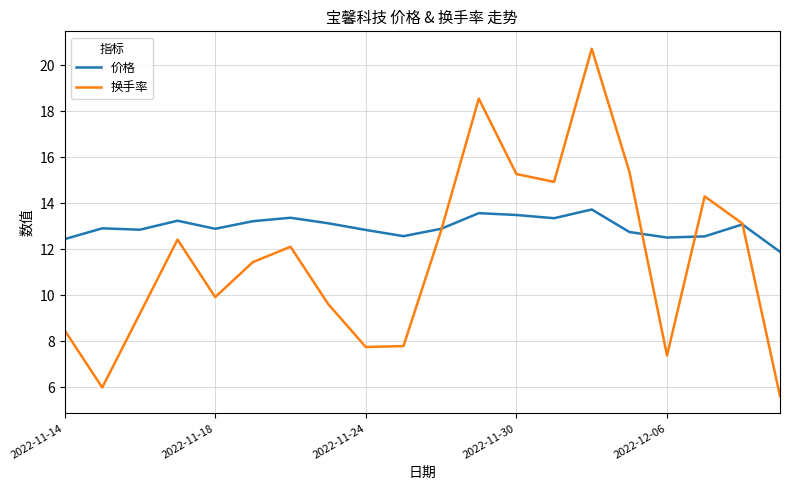

Does the chart have visible grid lines?

Yes